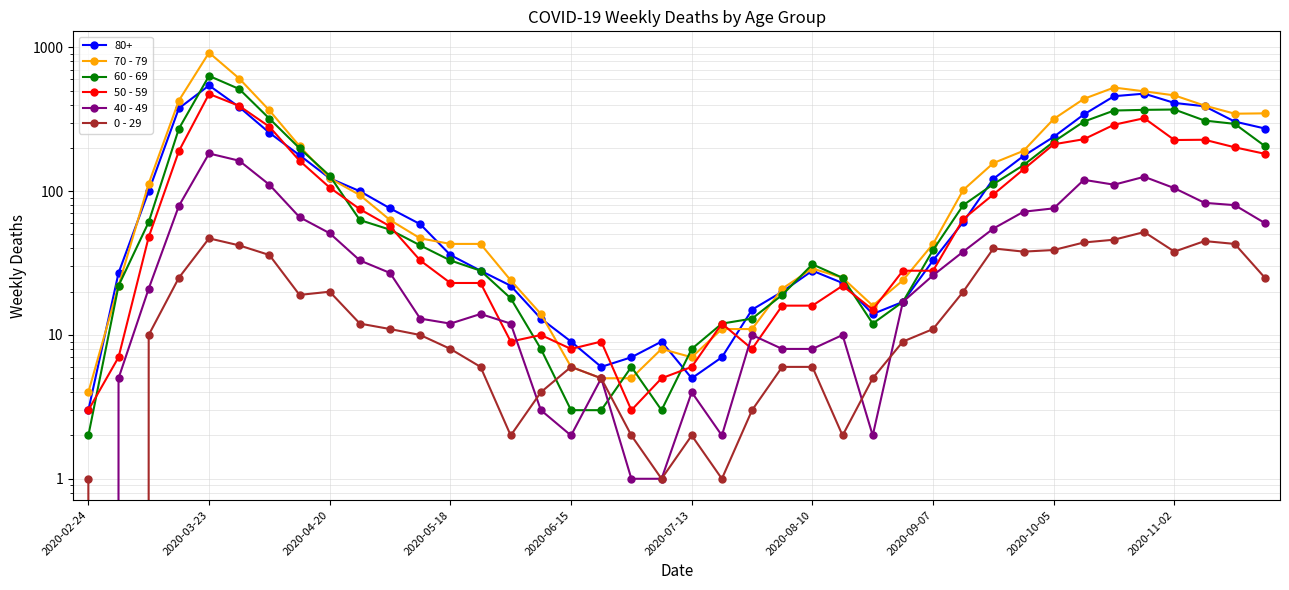

What is the value of the 50 - 59 point at the 30th from the left?

64